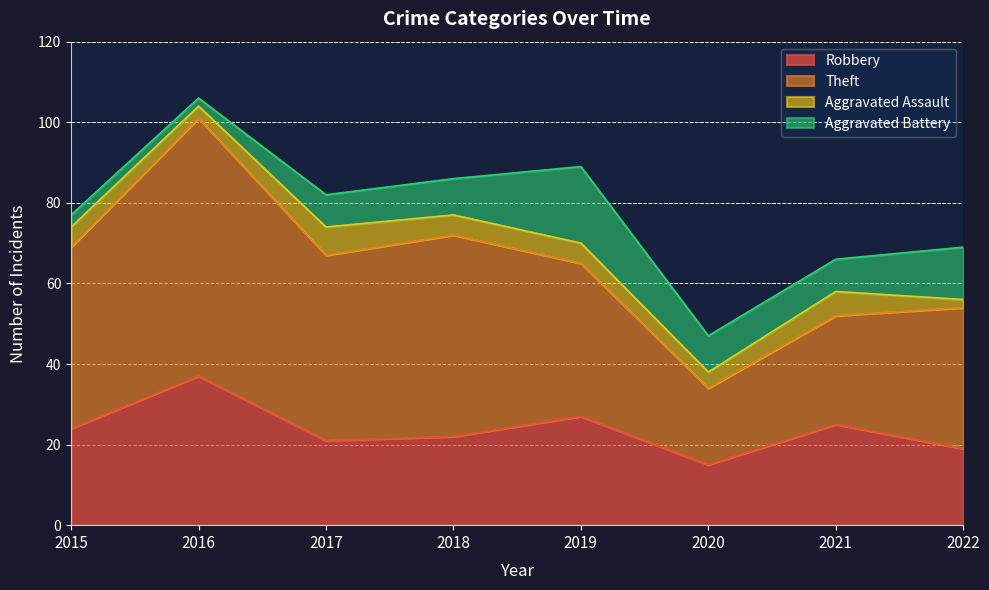

What is the difference between the highest and lowest values at 2016?

62